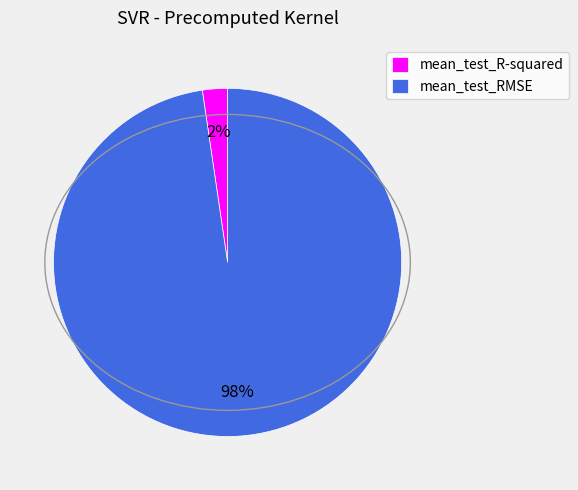

What percentage is the mean_test_RMSE slice, to the nearest percent?

98%